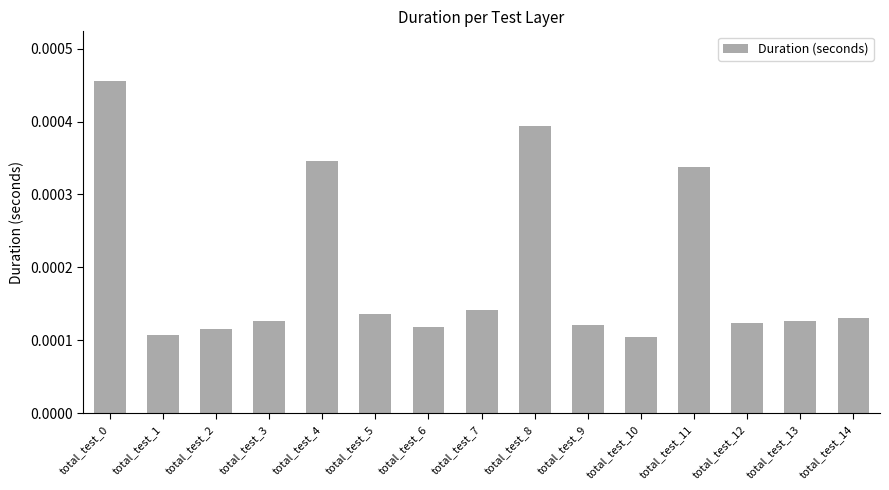

Count the values in the range 0 to 1.

15